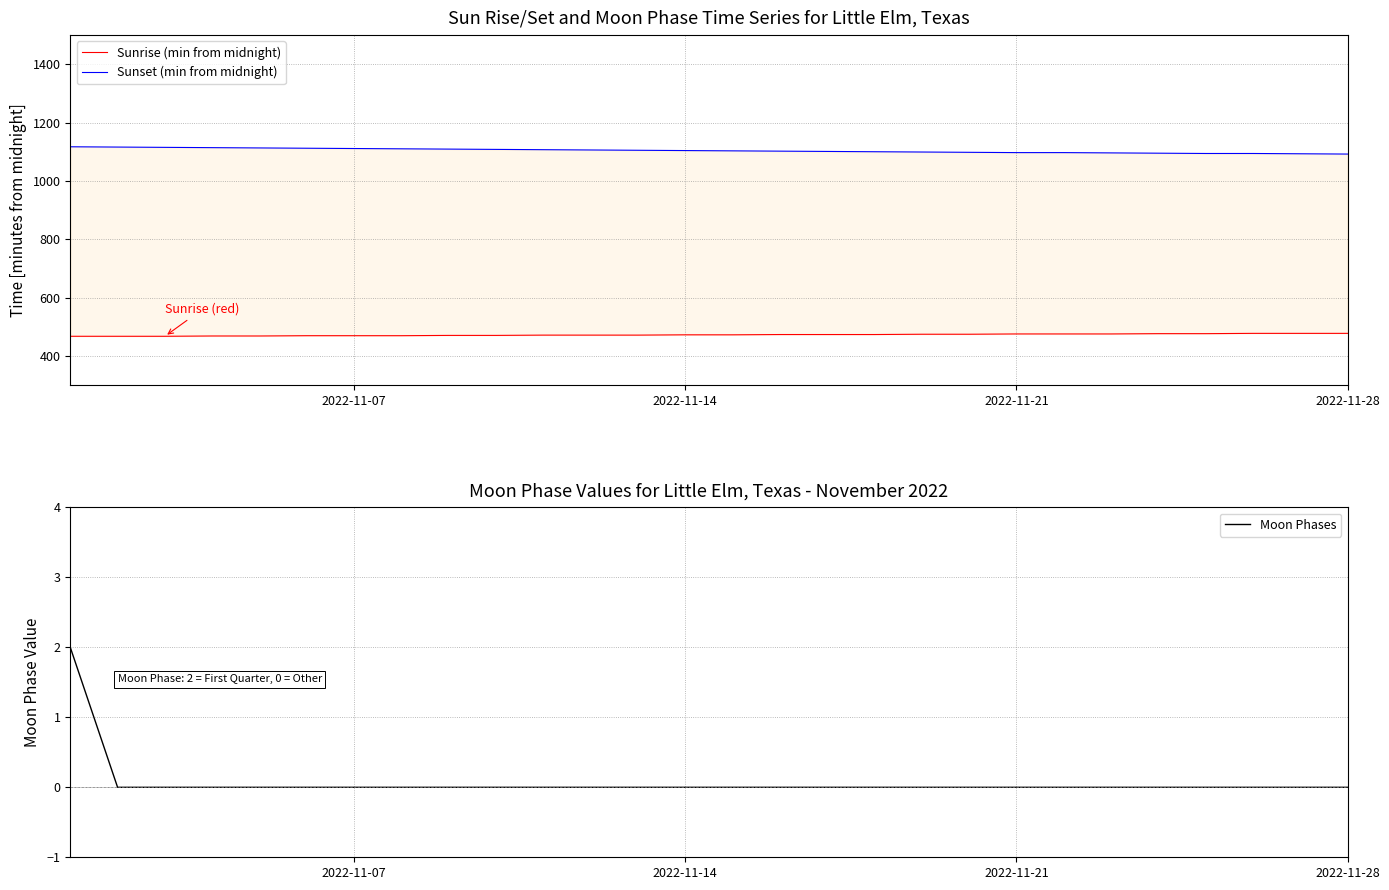

True or false: Sunrise (min from midnight) and Moon Phases cross at least once.

False